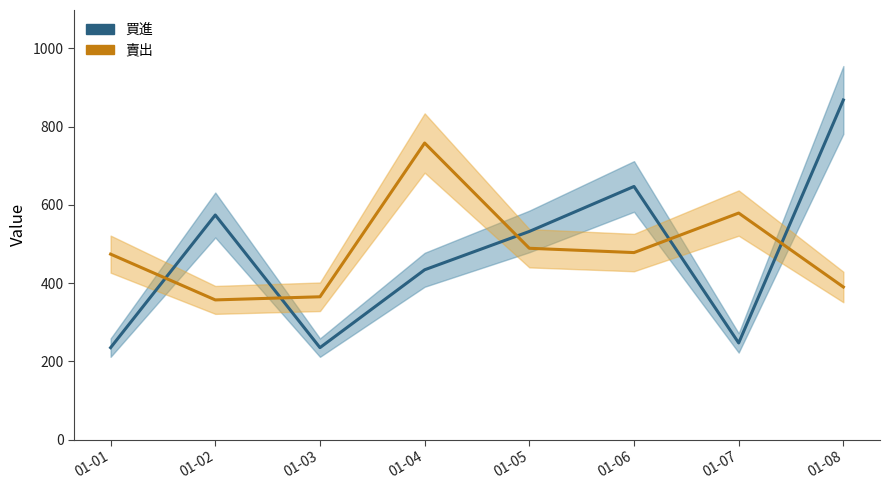

What is the highest value of the 賣出 series?

758